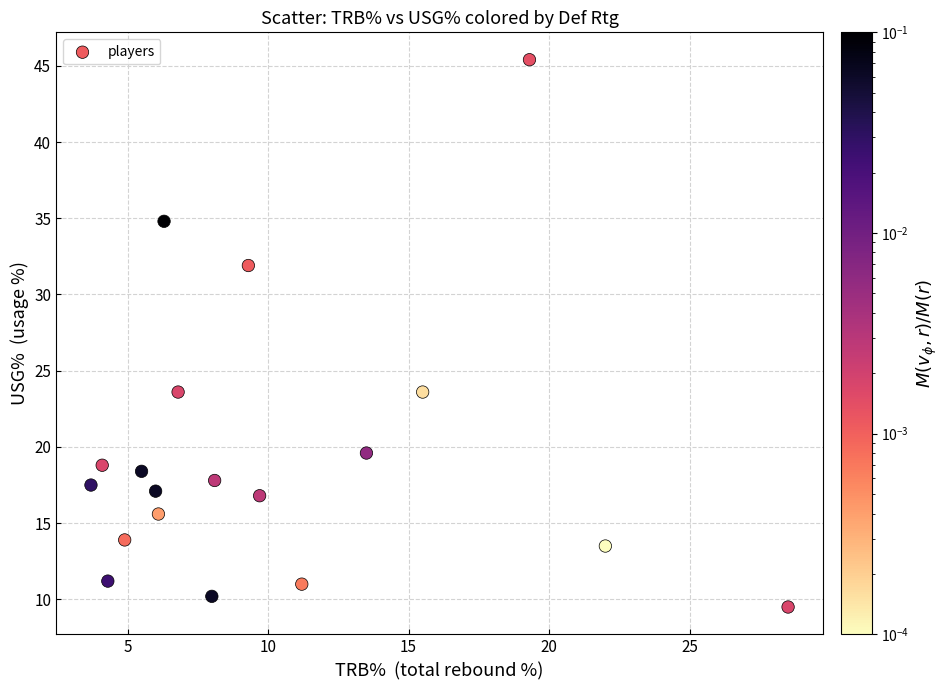

What is the range of X values (max minus min)?

24.8